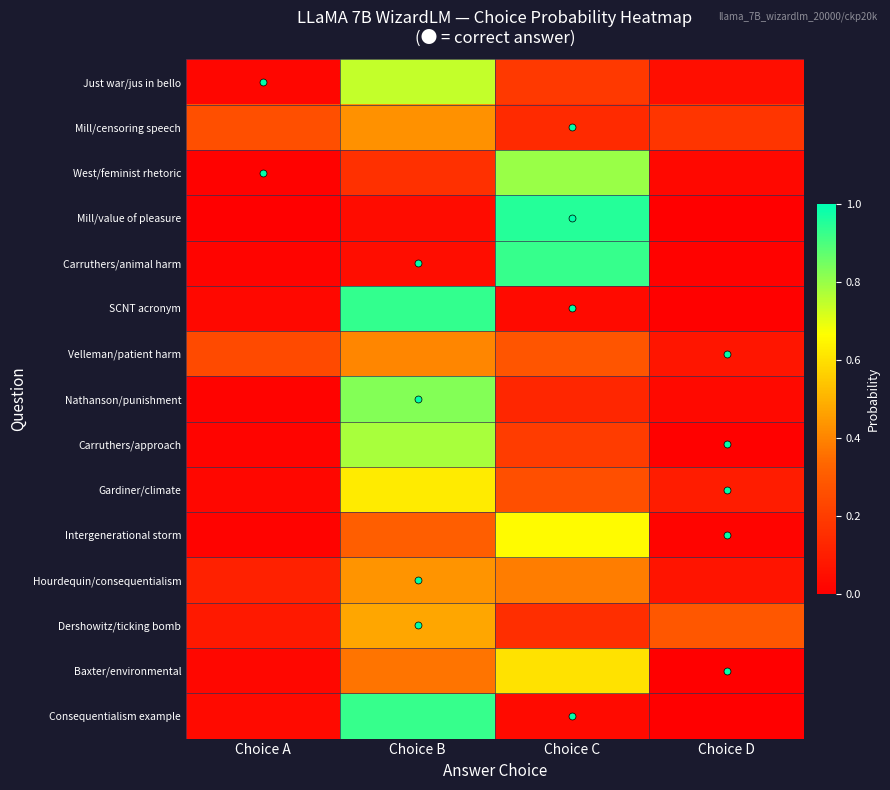

Which series changed the most between Choice A and Choice D?

Dershowitz/ticking bomb